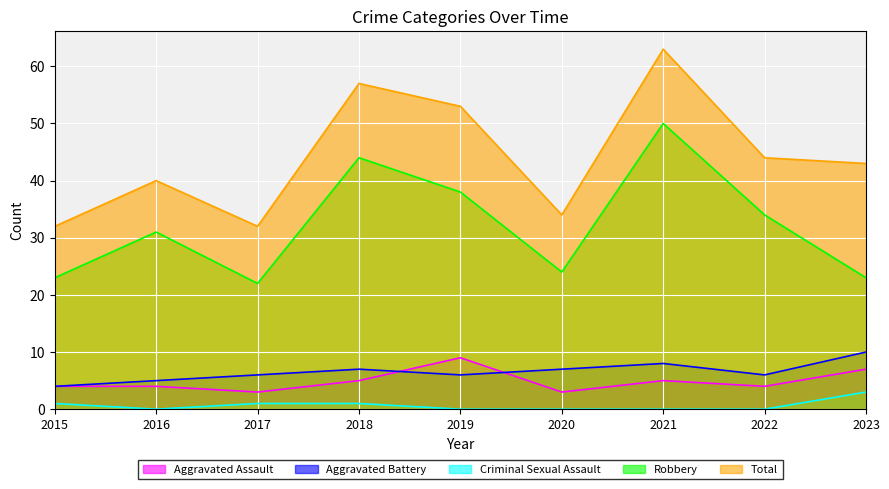

How many lines are shown in the chart?

5